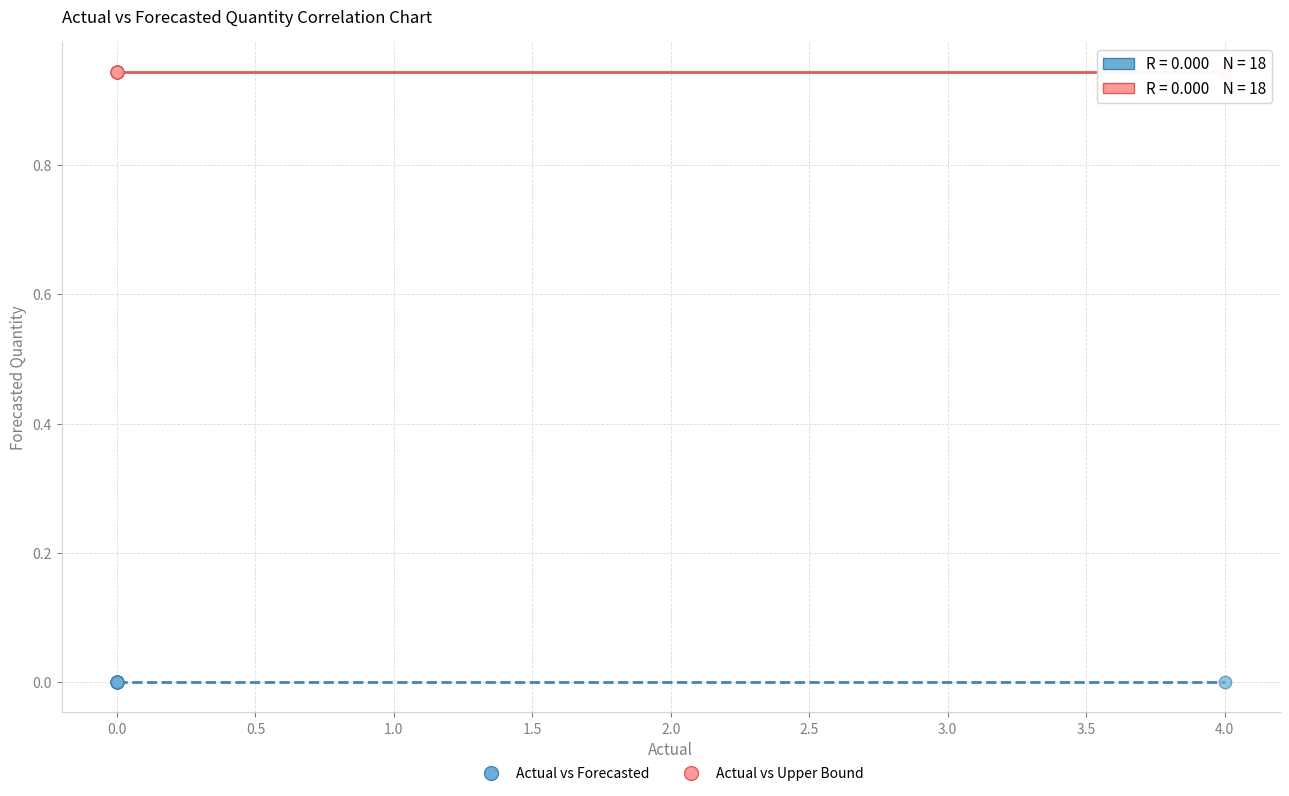

Which series contains the highest Y value?

Actual vs Upper Bound